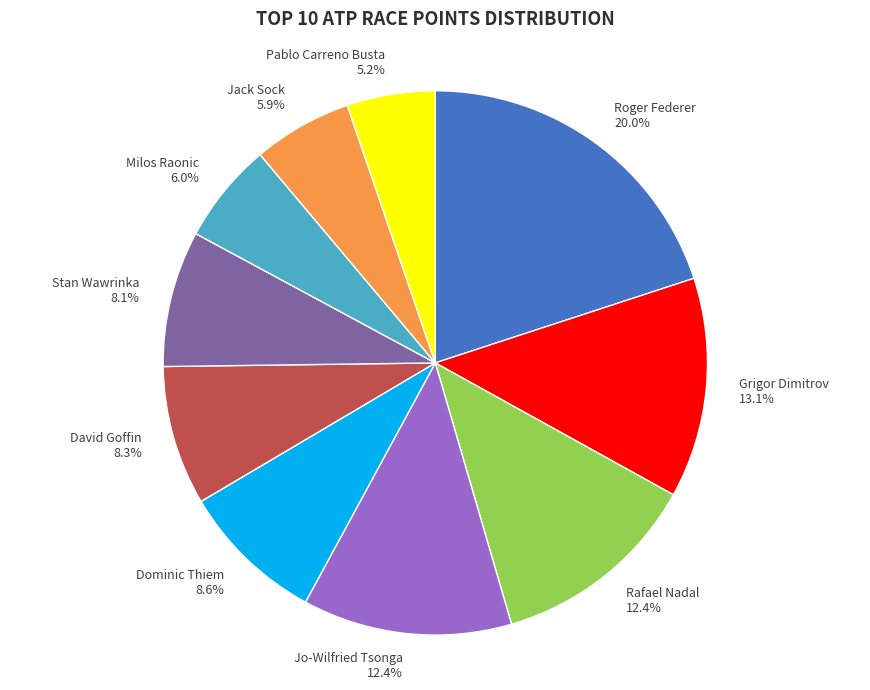

The Grigor Dimitrov slice represents 13% of the pie. True or false?

True